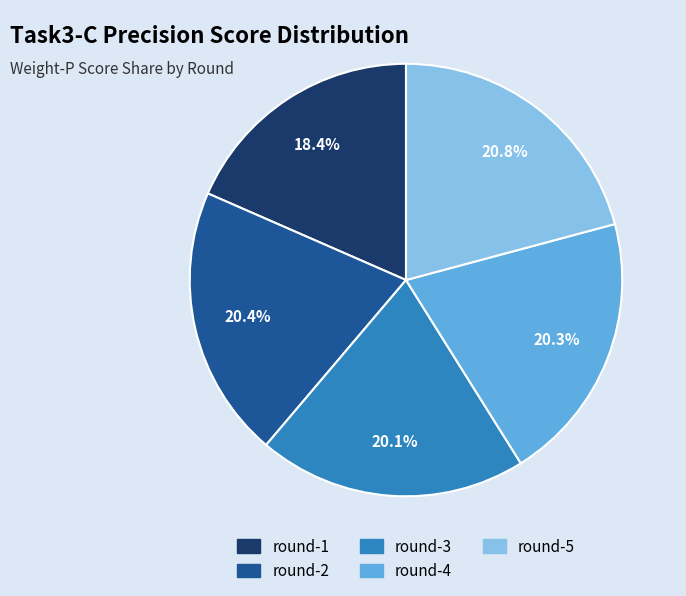

Which category has the smallest portion of the pie?

round-1